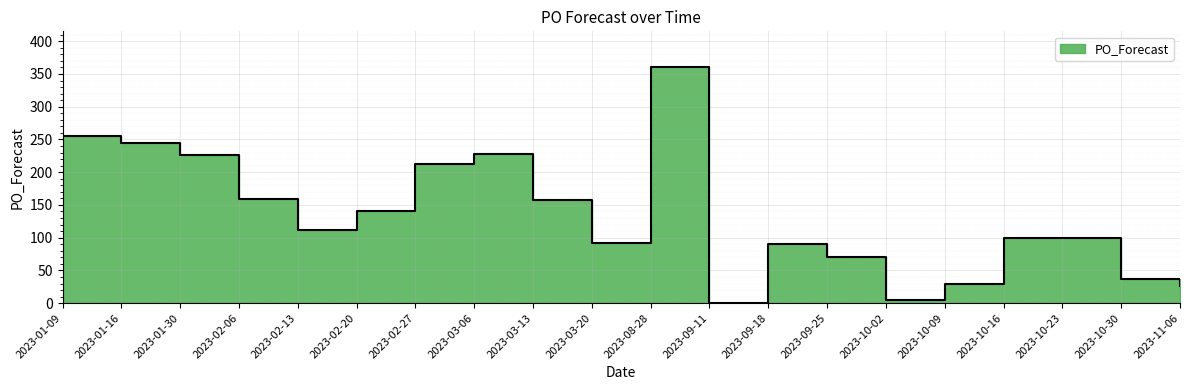

True or false: there are more than 1 points higher than both neighbors.

True